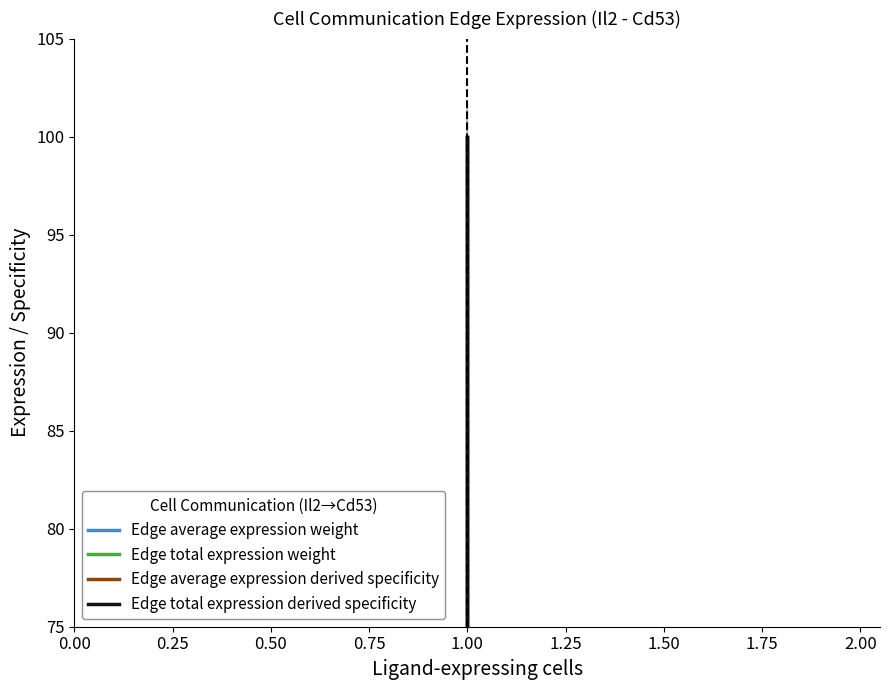

True or false: Edge average expression weight and Edge average expression derived specificity intersect in this chart.

False